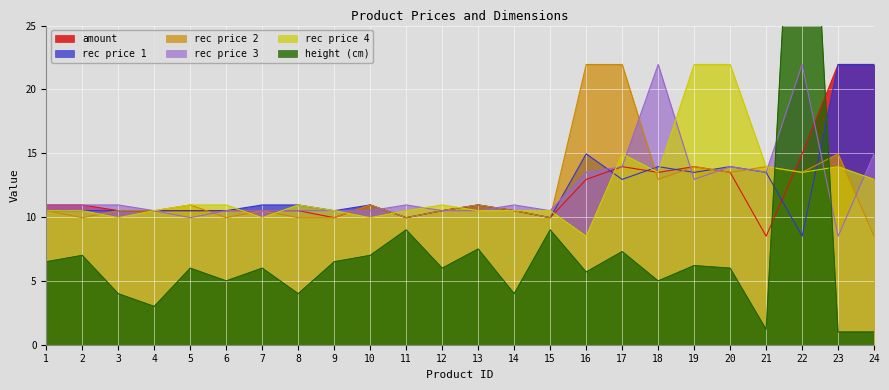

Which series ends up on top after the final intersection of amount and height (cm)?

amount